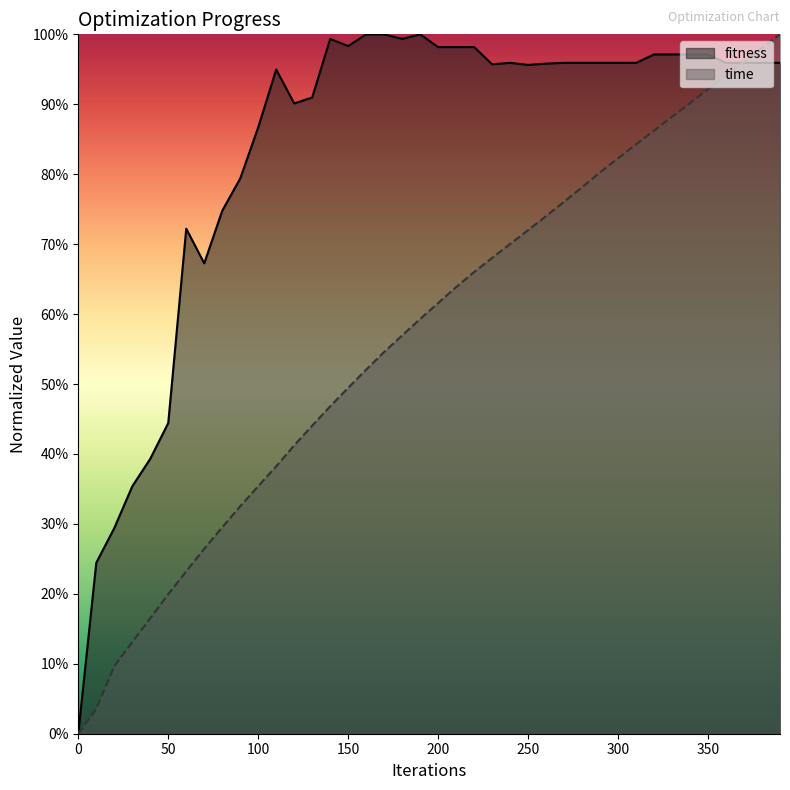

Rank the series at 210 from highest to lowest value.

fitness, time